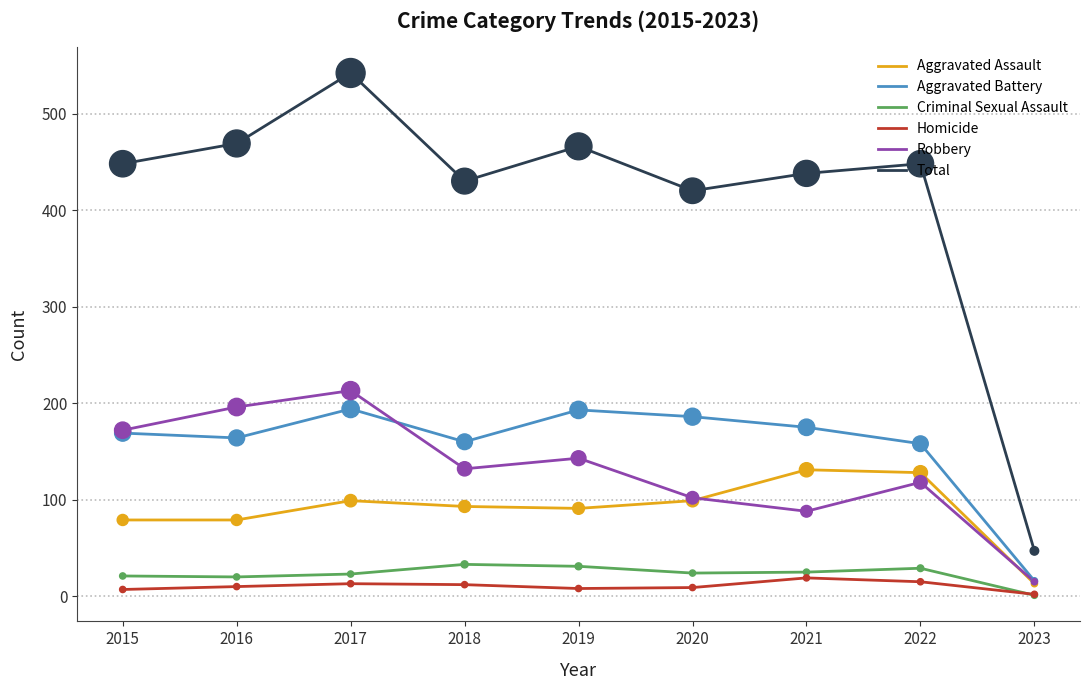

Between 2021 and 2023, which series saw the biggest shift?

Total